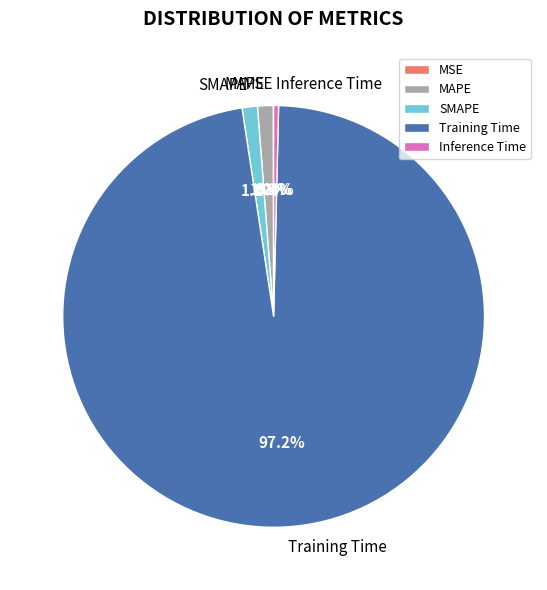

Does Training Time account for over 50% of the chart?

Yes